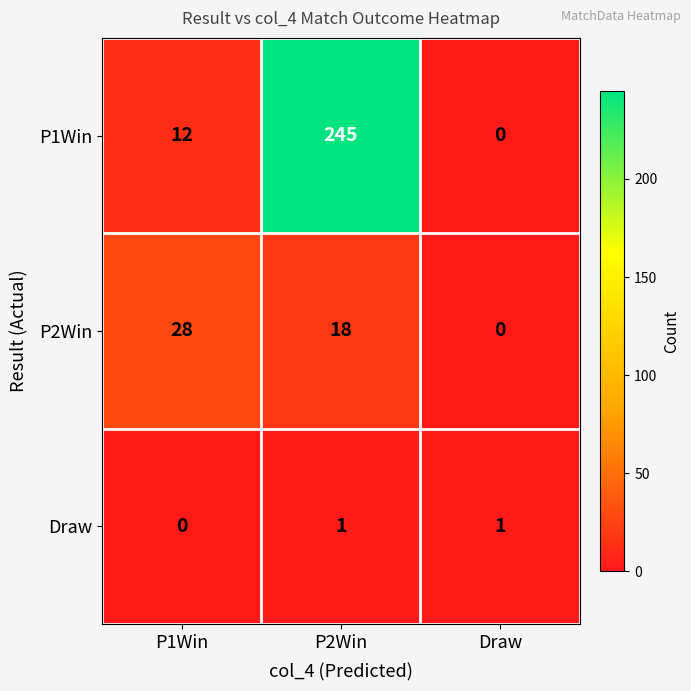

Reading right to left, what are all the values shown in this chart?

P1Win: Draw=0	P2Win=245	P1Win=12
P2Win: Draw=0	P2Win=18	P1Win=28
Draw: Draw=1	P2Win=1	P1Win=0